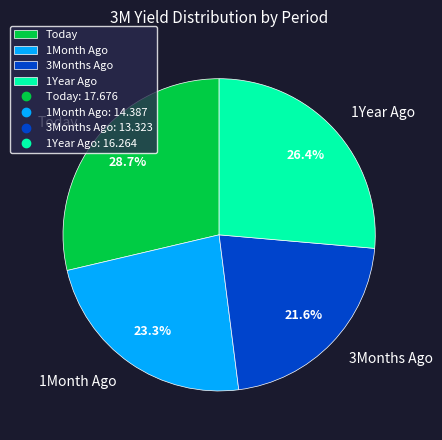

Count the number of slices in the pie.

4